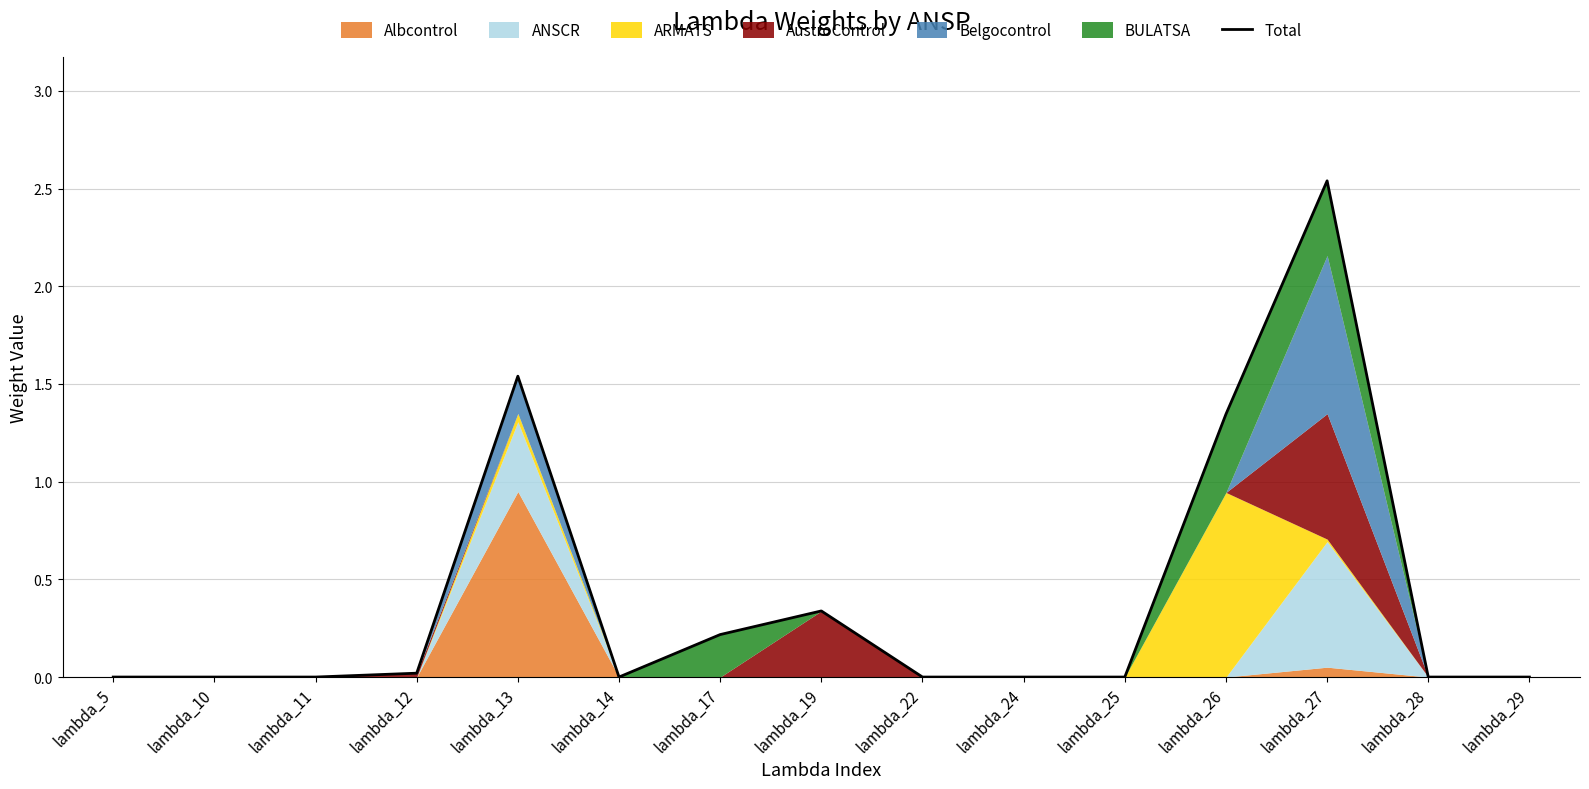

Where is the first local minimum?

lambda_14